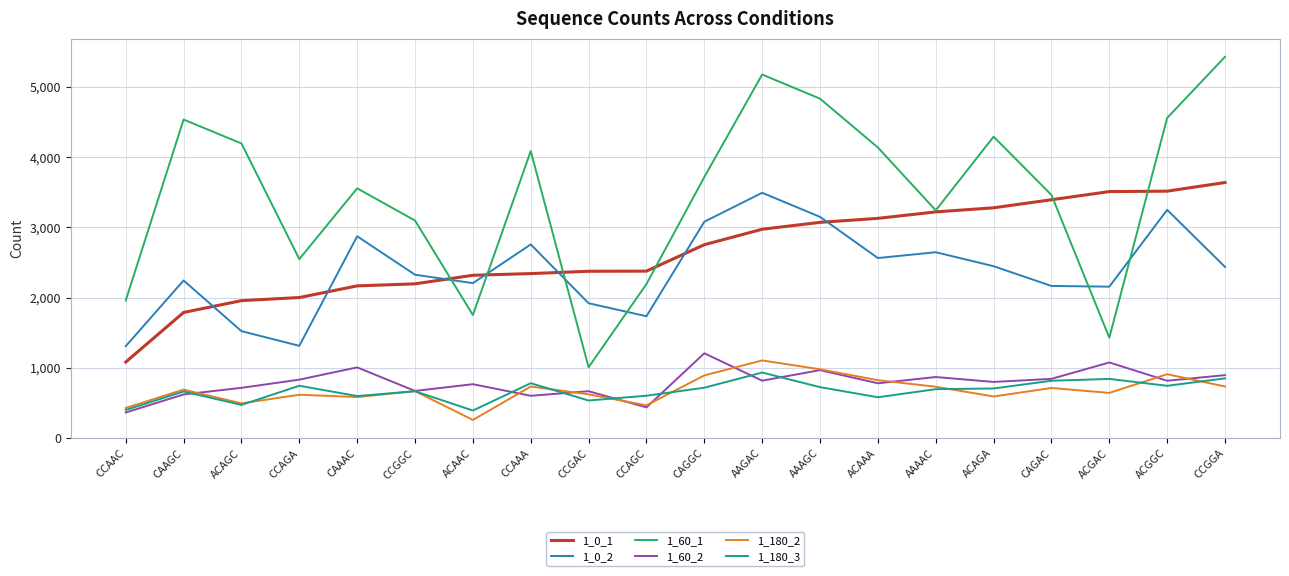

What is the approximate value of 1_60_1 at CAAAC?

3554